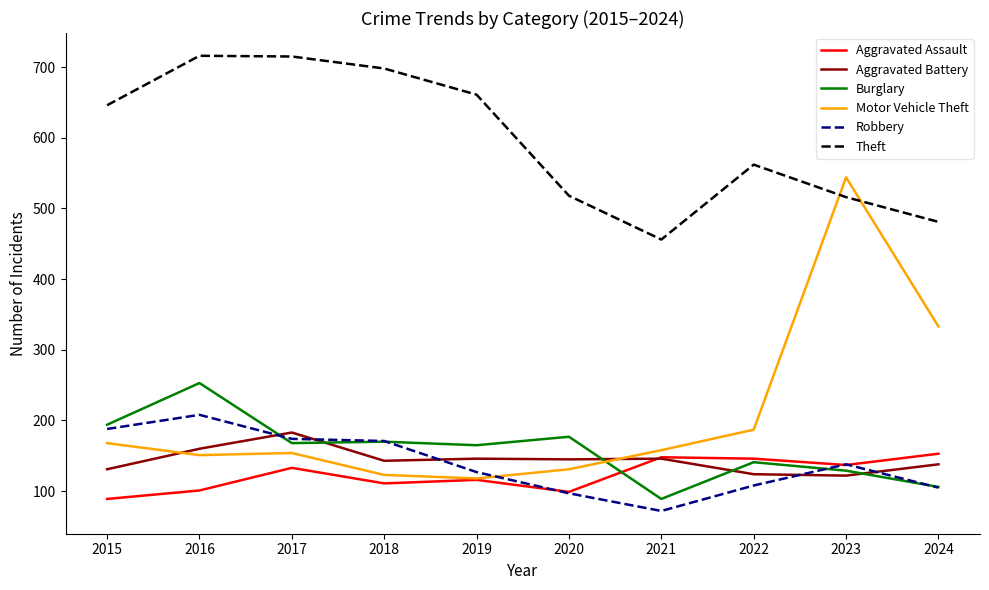

What is the sum of the Motor Vehicle Theft values at 2017 and 2018?

277